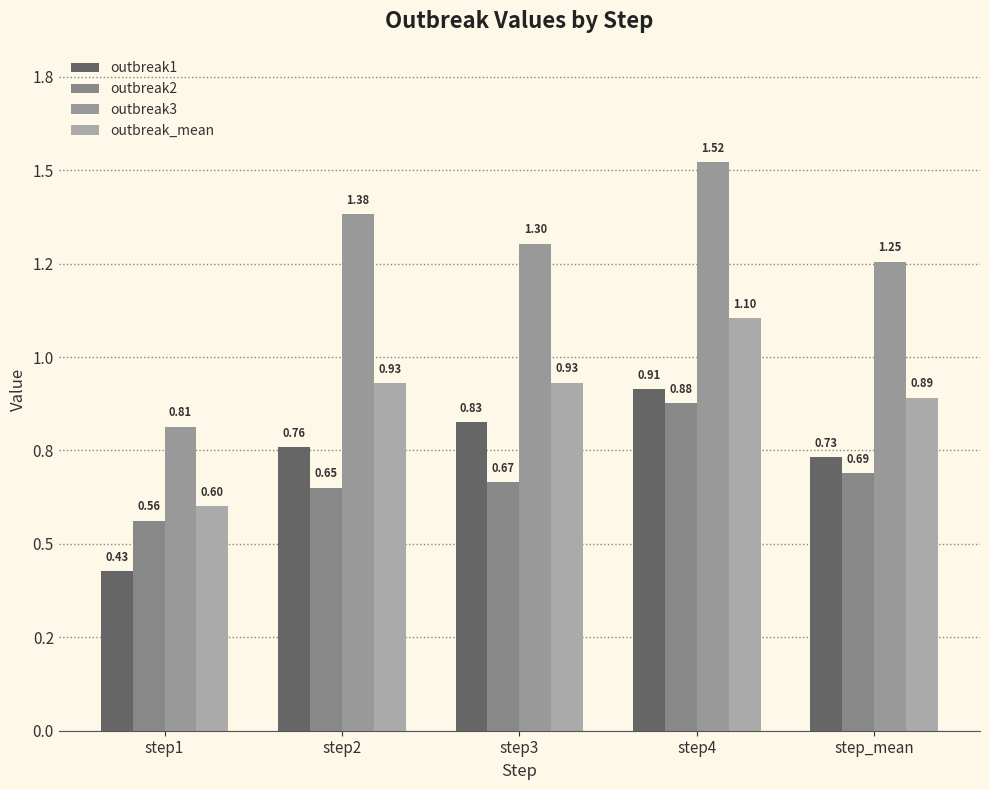

Are the bars grouped side by side (vs. stacked)?

Yes